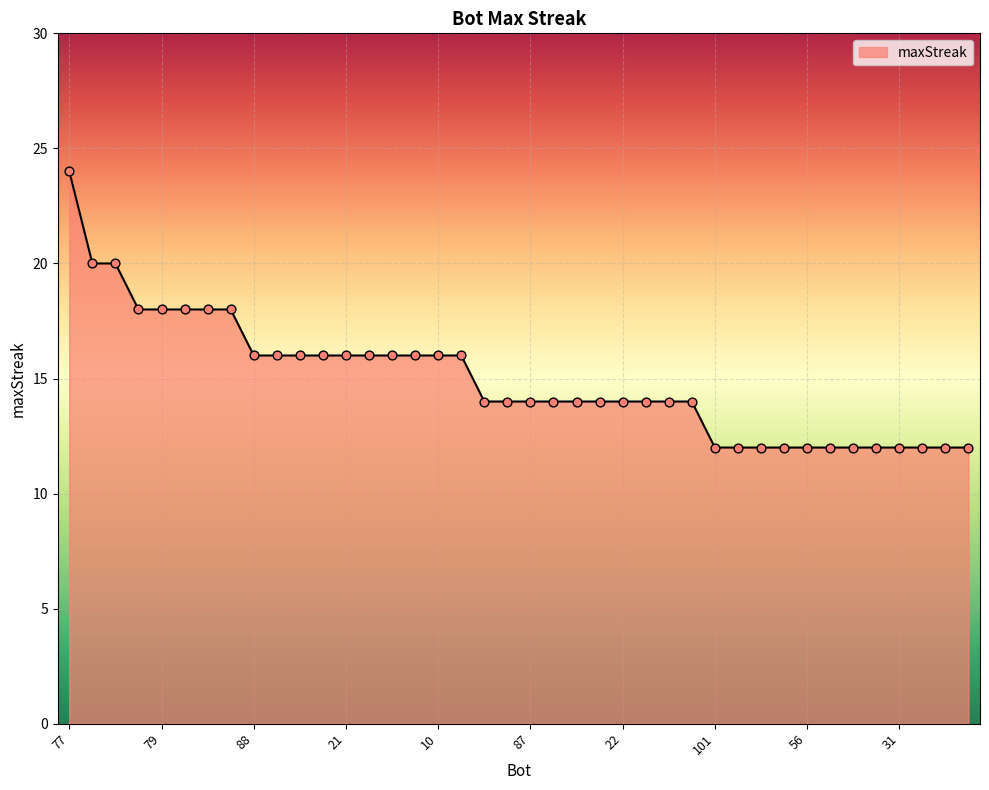

What is the minimum value shown in the chart?

12